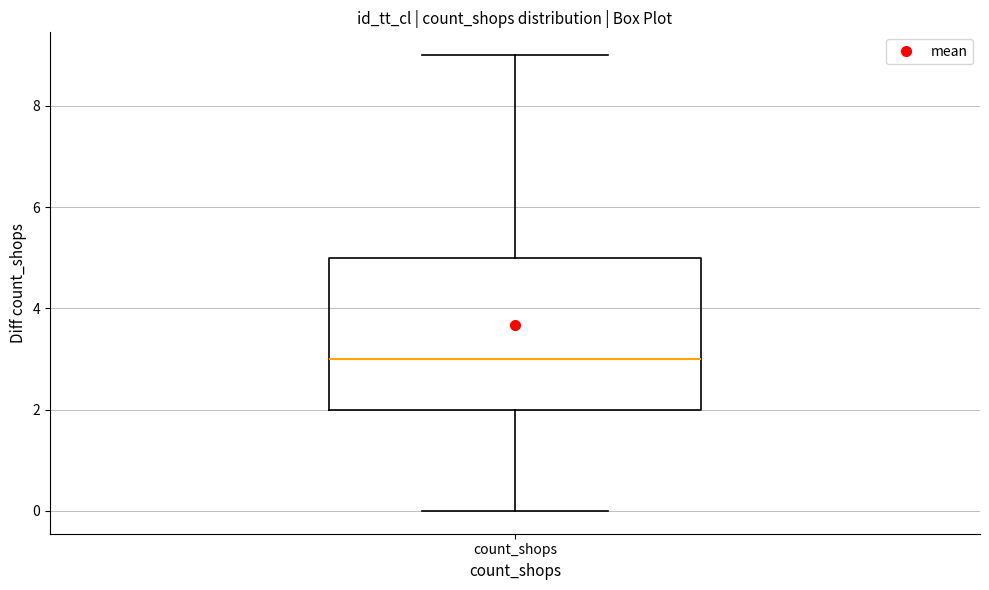

Transcribe this box plot: give where the median line is, the range the box spans, and where the two whiskers end, as read against the y-axis. The values are not printed on the chart, so give them approximately, as read against the axis.

median 3, box 2 to 5, whiskers 0 to 9